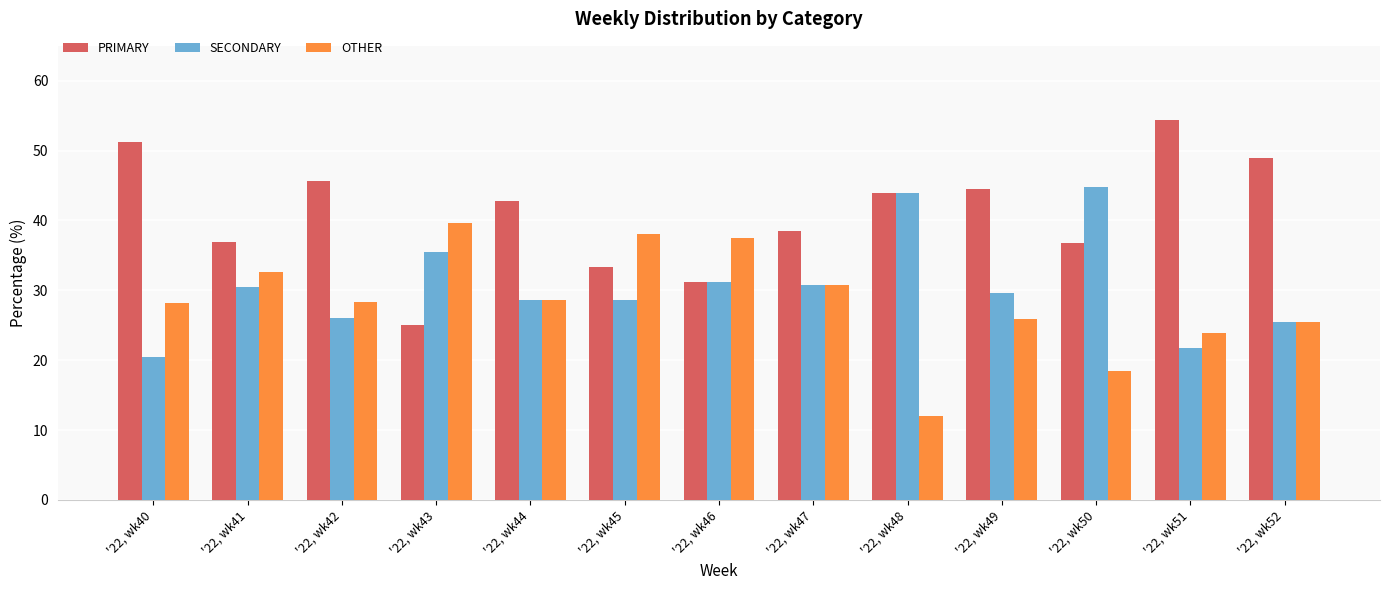

True or false: PRIMARY has a value of 9.7 at '22, wk45.

False